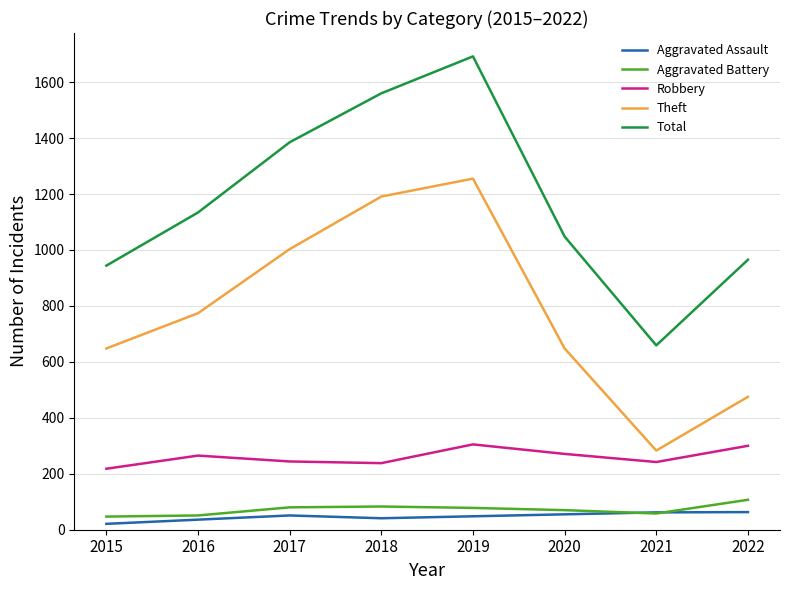

True or false: Robbery and Theft intersect in this chart.

False